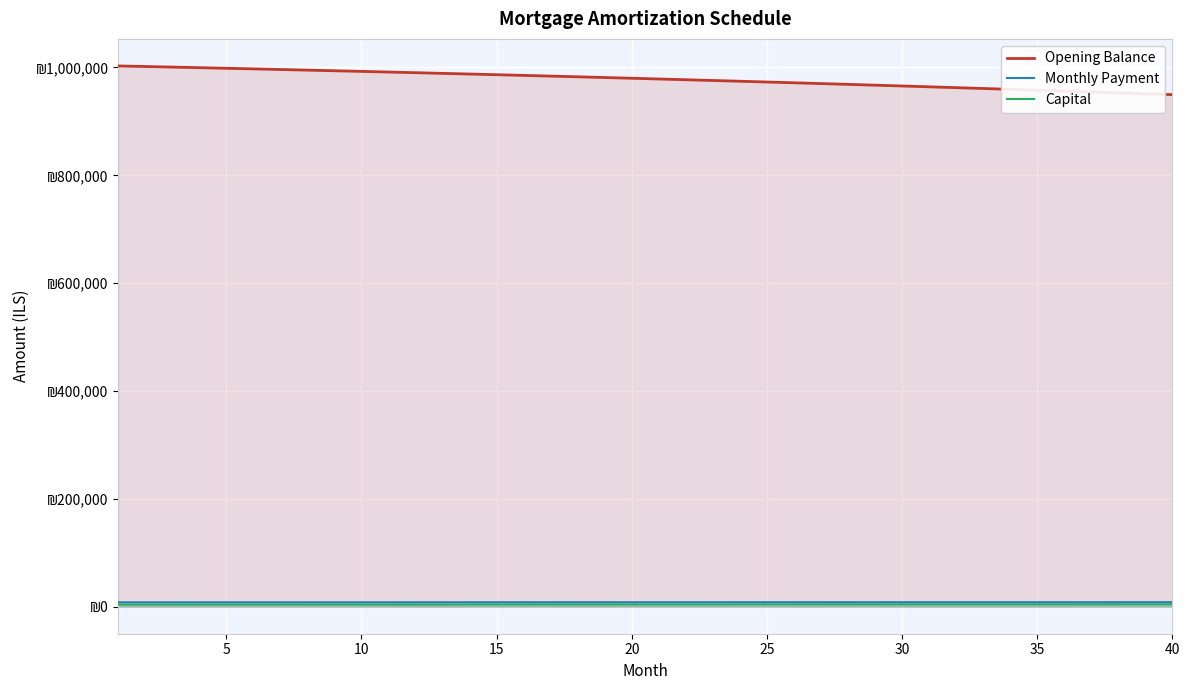

What is the smallest value displayed?

3979.8